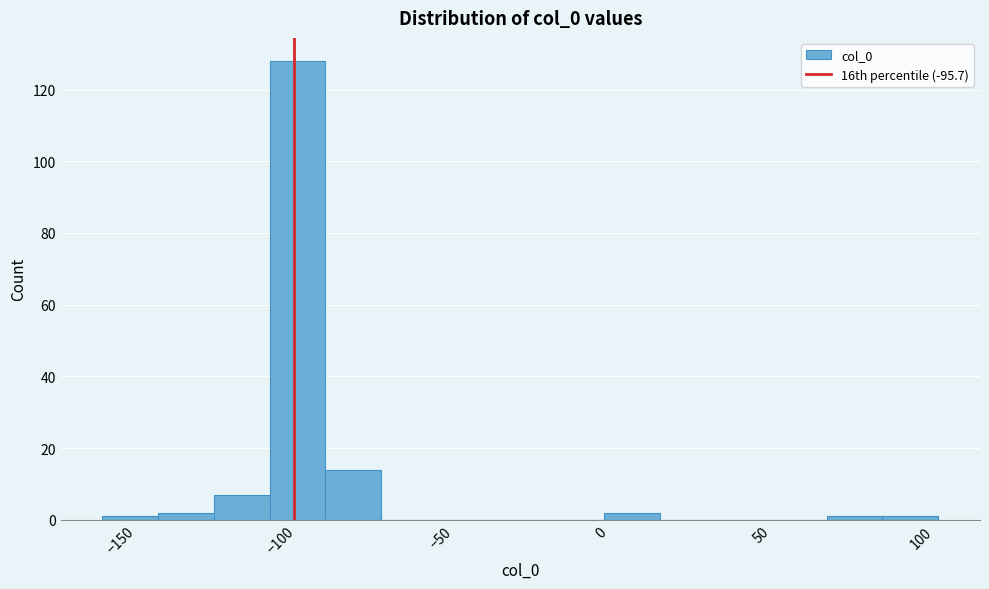

Around what value on the x-axis is the tallest bar? Give the approximate position of its centre, as read against the axis.

-95